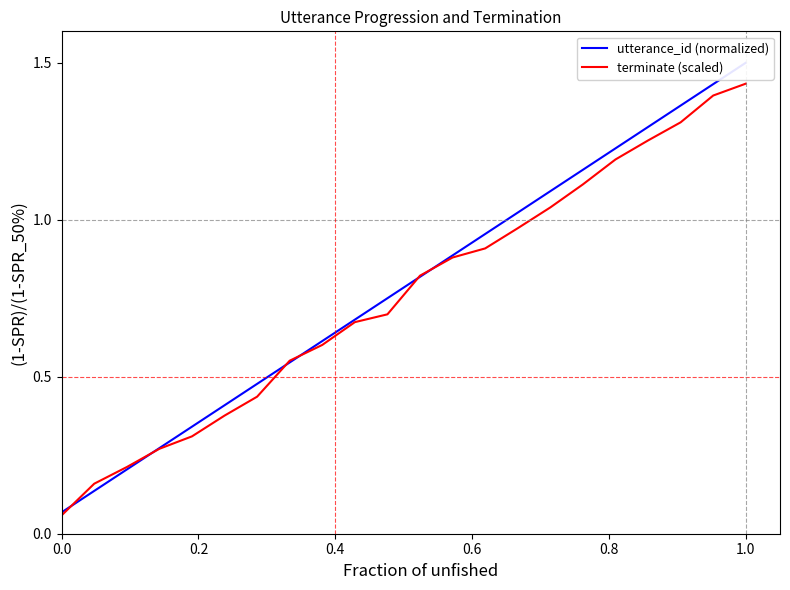

What is the greatest value displayed?

1.5